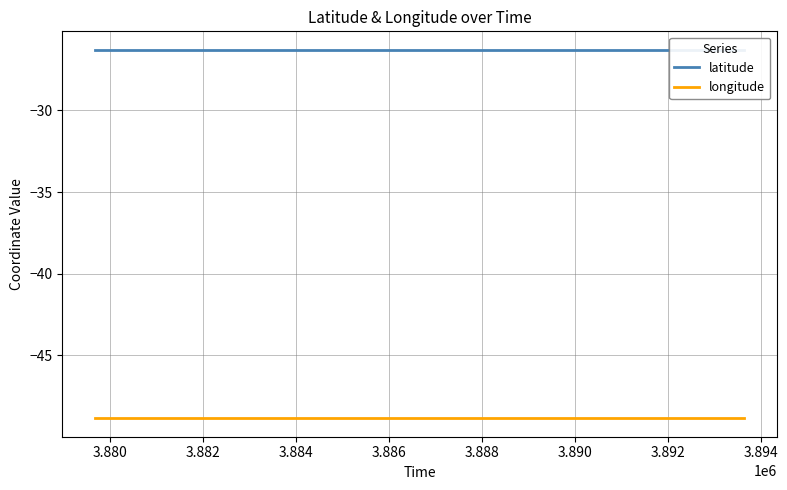

What is the label of the 9th point from the right?

3.884